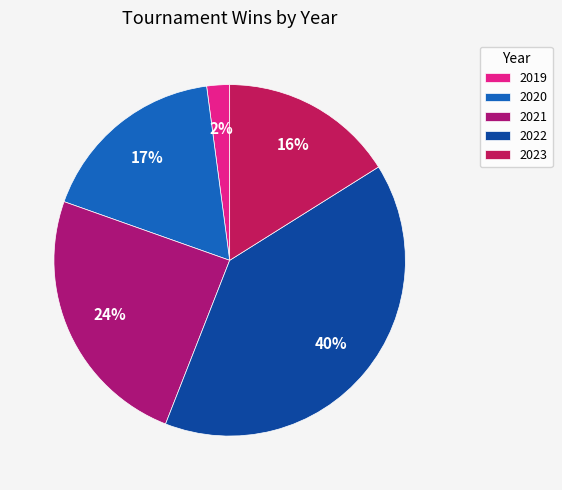

How many slices are in this pie chart?

5